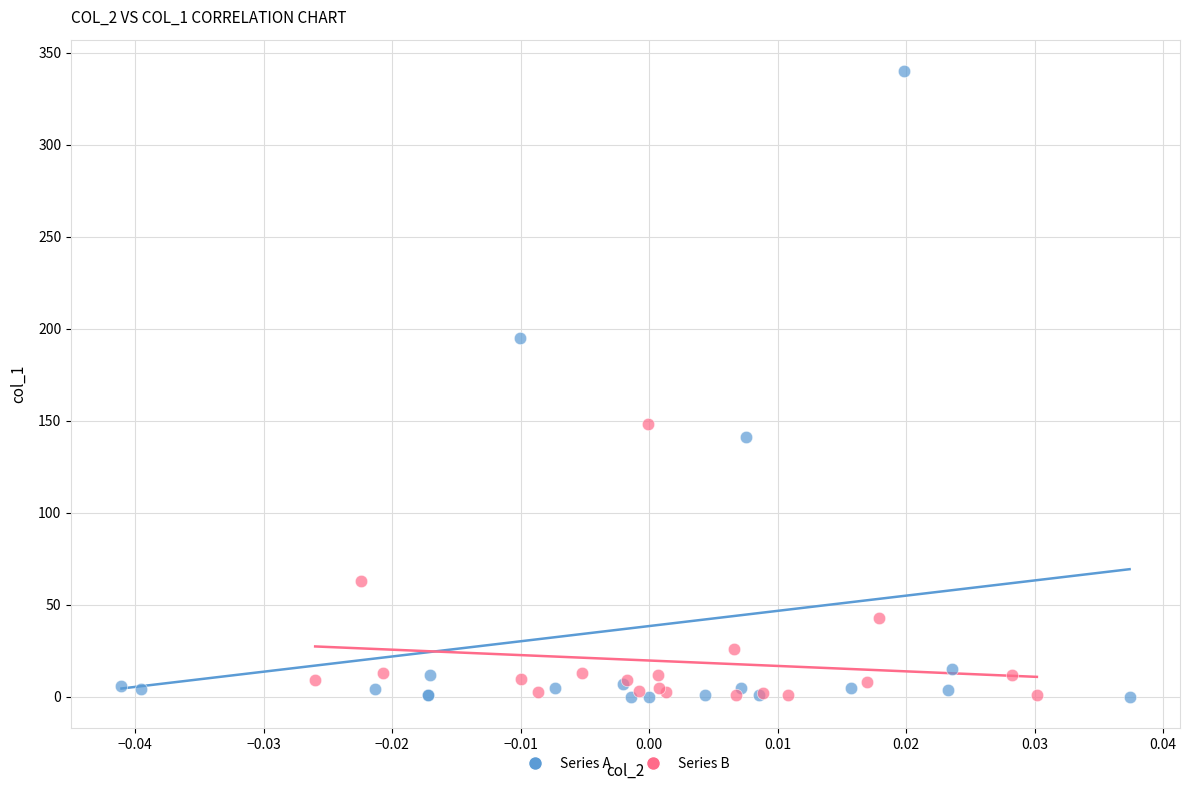

Which series has the largest Y range (max minus min)?

Series A